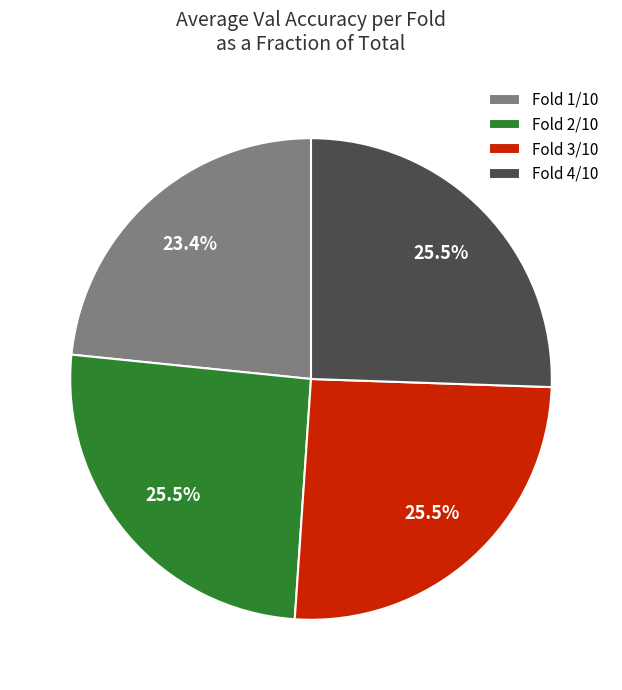

What portion of the pie excludes Fold 4/10?

74.5%